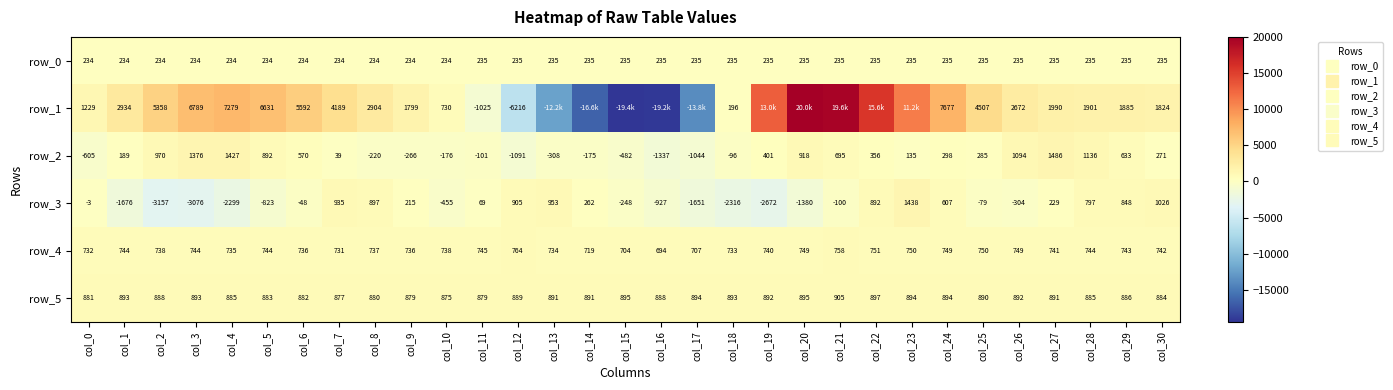

List the labels in order of row_3 value, largest first.

col_23, col_30, col_13, col_7, col_12, col_8, col_22, col_29, col_28, col_24, col_14, col_27, col_9, col_11, col_0, col_6, col_25, col_21, col_15, col_26, col_10, col_5, col_16, col_20, col_17, col_1, col_4, col_18, col_19, col_3, col_2